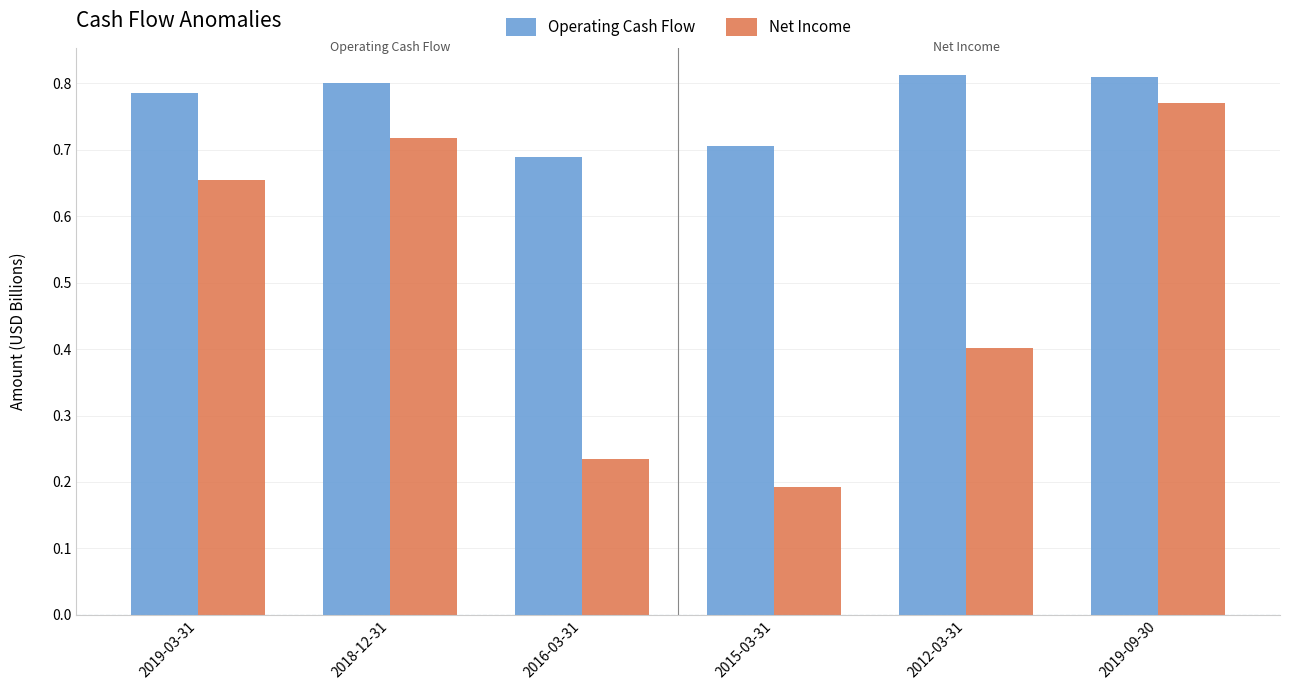

Is the value of Operating Cash Flow at 2012-03-31 greater than the value of Net Income at 2015-03-31?

Yes